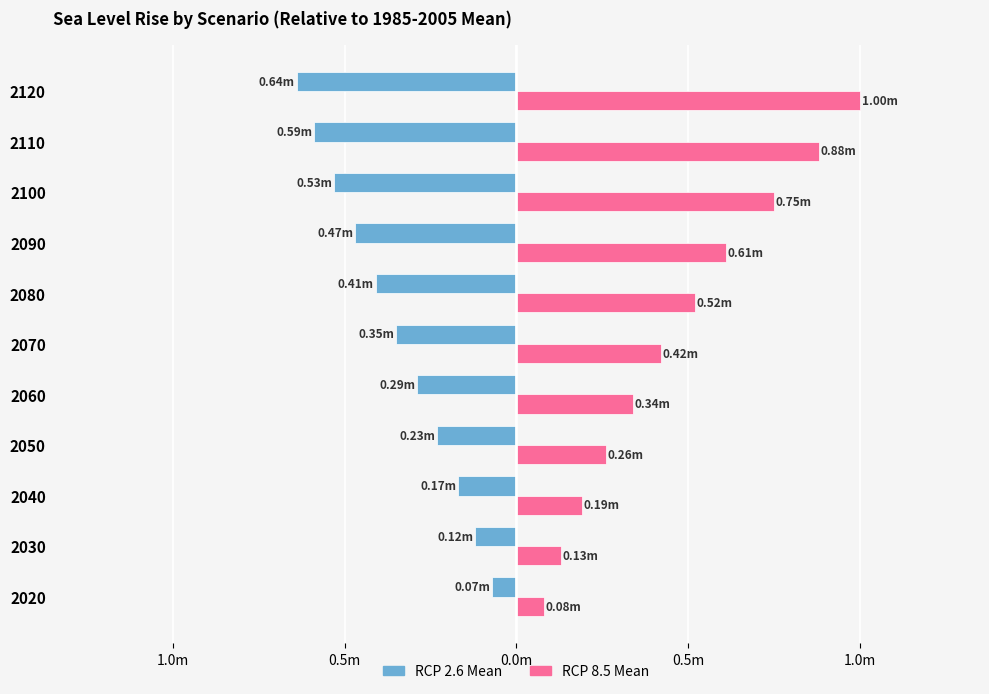

What are all the series names shown in the legend?

RCP 2.6 Mean, RCP 8.5 Mean